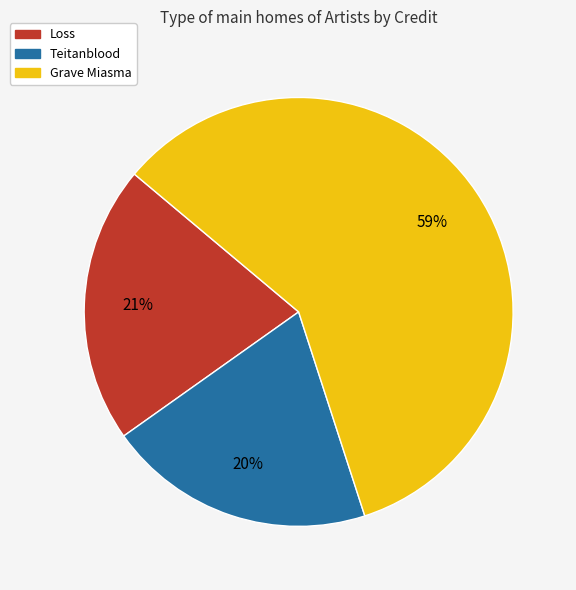

Which slice represents more than half of the pie?

Grave Miasma